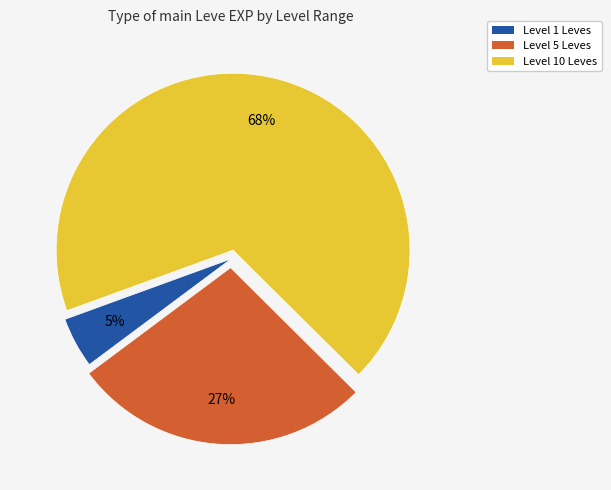

Which has a higher value, Level 10 Leves or Level 1 Leves?

Level 10 Leves